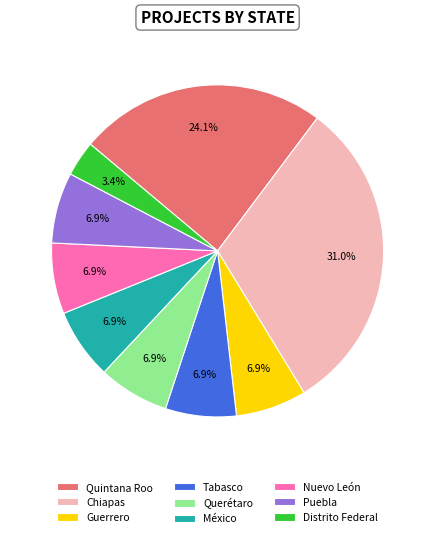

To the nearest percent, what portion does México represent?

7%